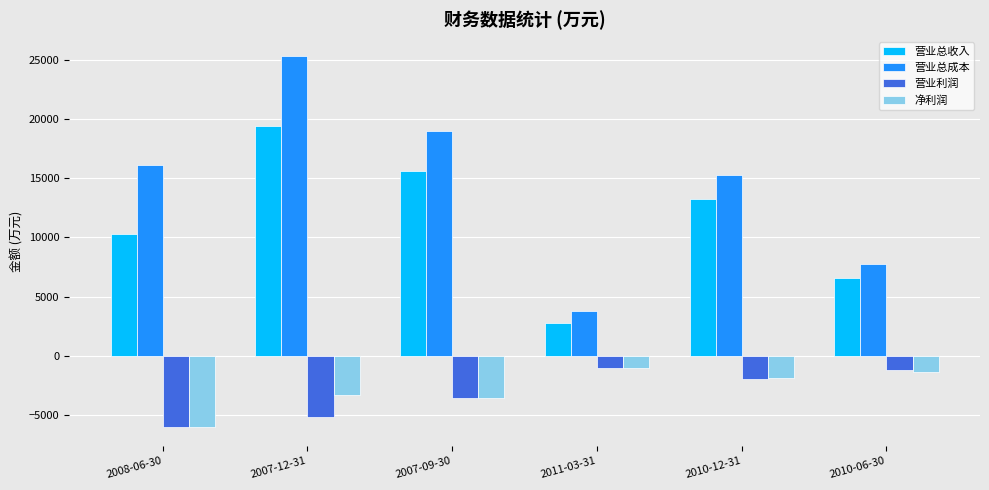

Reading left to right, what are all the values shown in this chart?

营业总收入: 2008-06-30=10270	2007-12-31=19367	2007-09-30=15649	2011-03-31=2818	2010-12-31=13237	2010-06-30=6617
营业总成本: 2008-06-30=16136	2007-12-31=25348	2007-09-30=18985	2011-03-31=3828	2010-12-31=15296	2010-06-30=7746
营业利润: 2008-06-30=-6012	2007-12-31=-5106	2007-09-30=-3544	2011-03-31=-1036	2010-12-31=-1926	2010-06-30=-1191
净利润: 2008-06-30=-5982	2007-12-31=-3283	2007-09-30=-3572	2011-03-31=-999	2010-12-31=-1874	2010-06-30=-1339